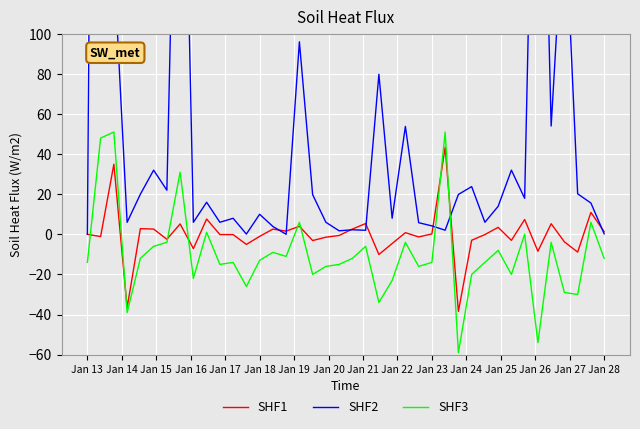

The value of SHF3 at Jan 18 is -13.0. True or false?

True